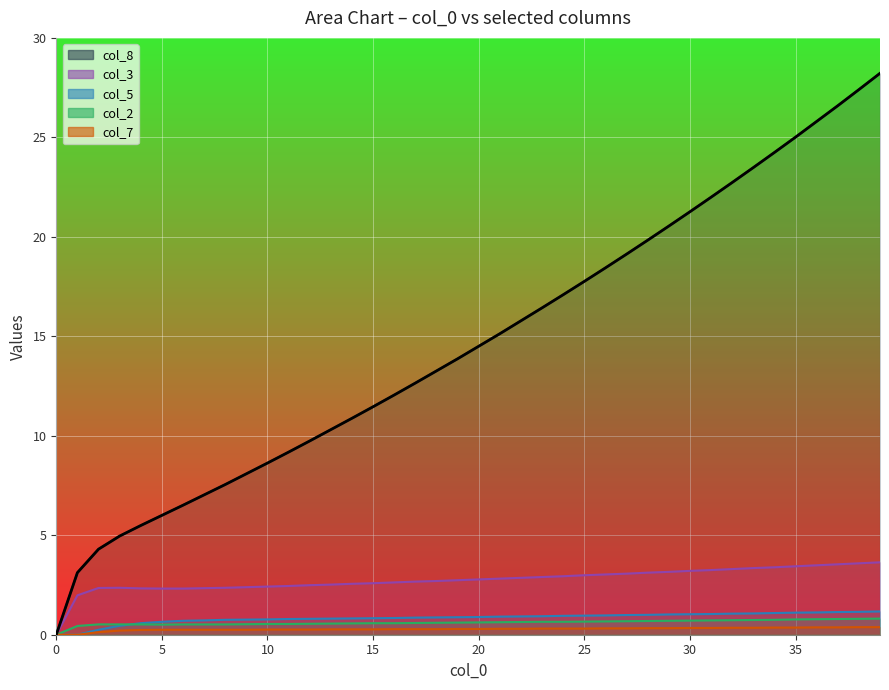

Which has a higher value, 5 or 7?

7